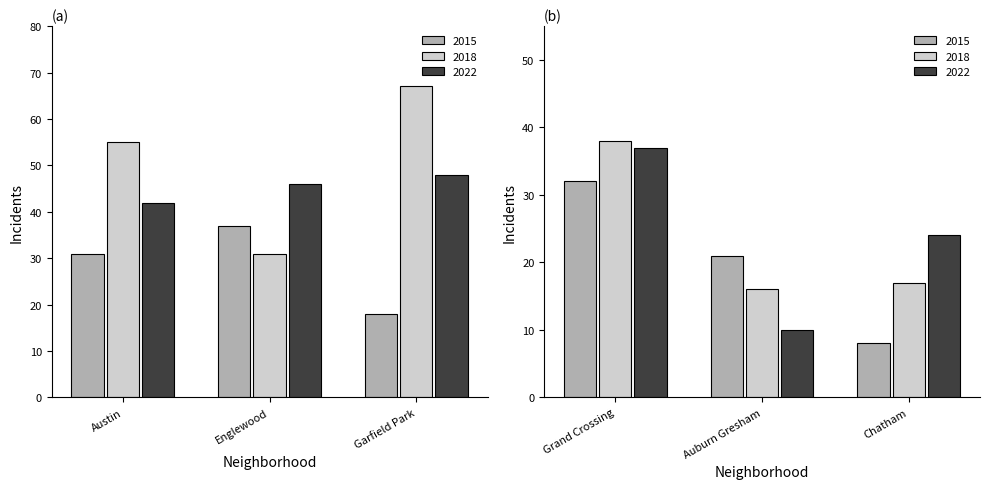

Which has a higher value, Englewood or Auburn Gresham?

Englewood